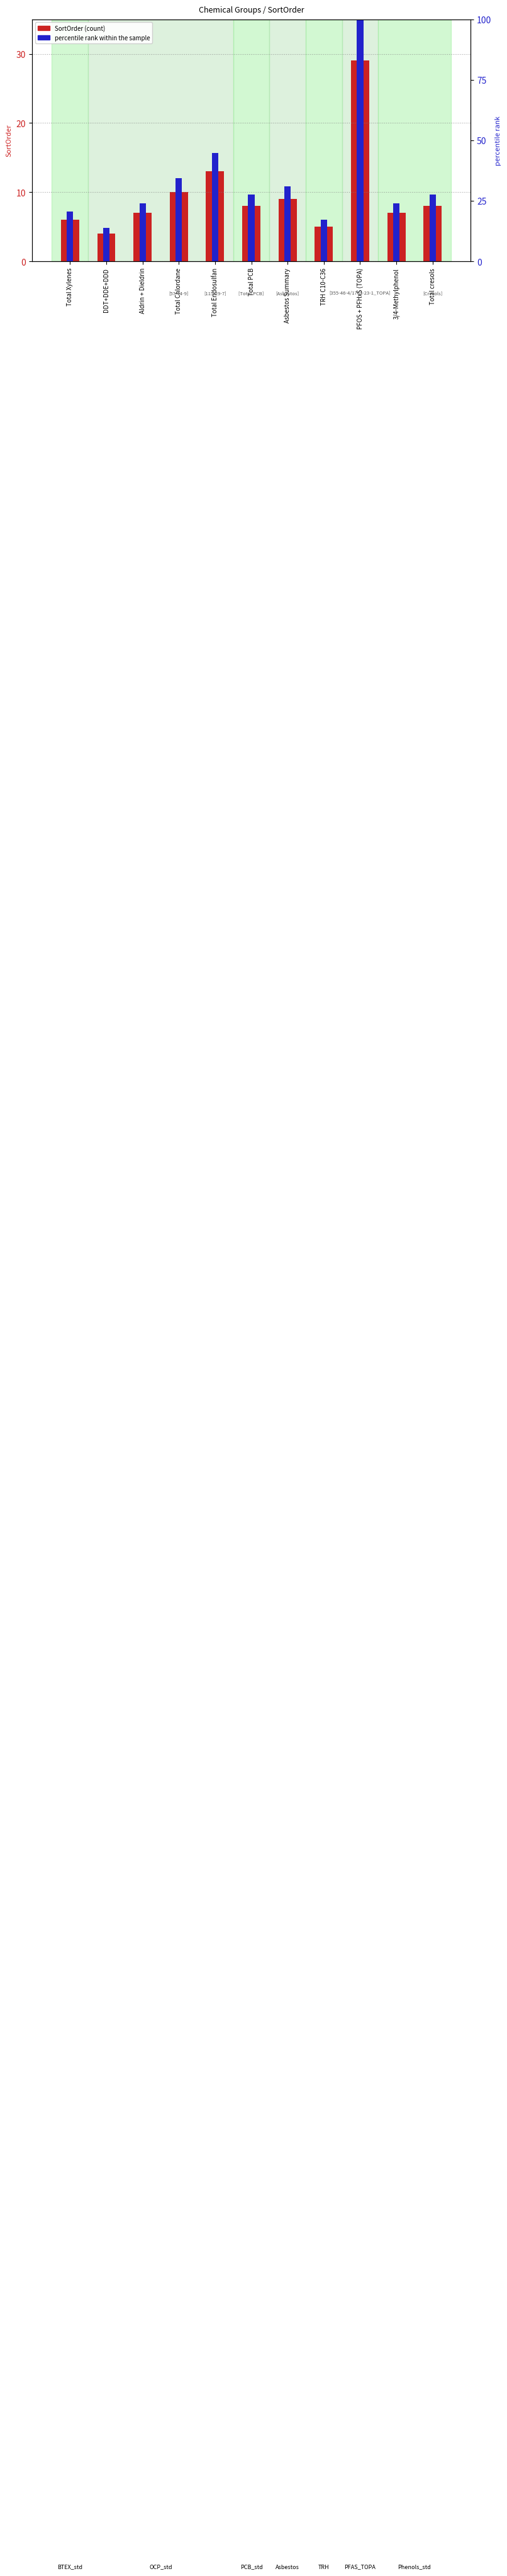

How many values in the percentile rank within the sample series exceed 27?

6